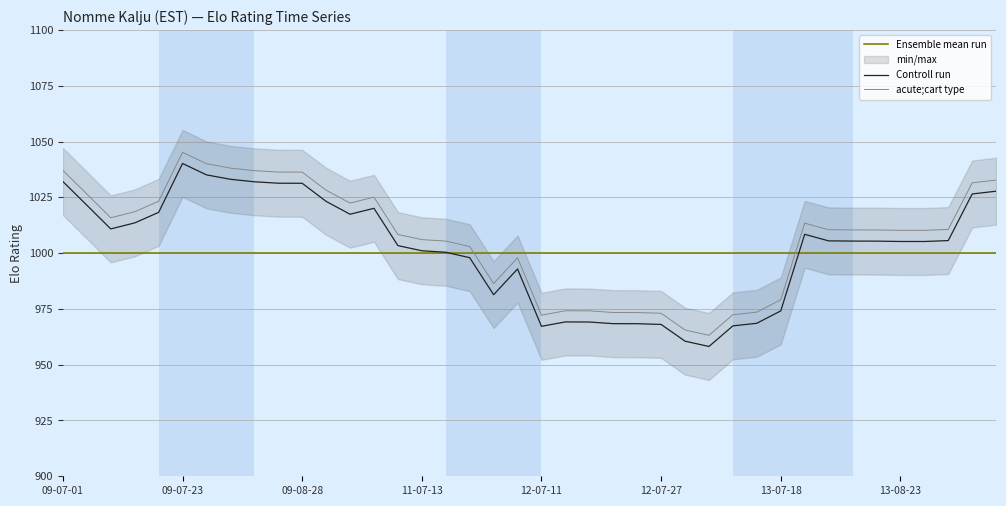

At which category does the chart reach its minimum across all series?

2013-07-05